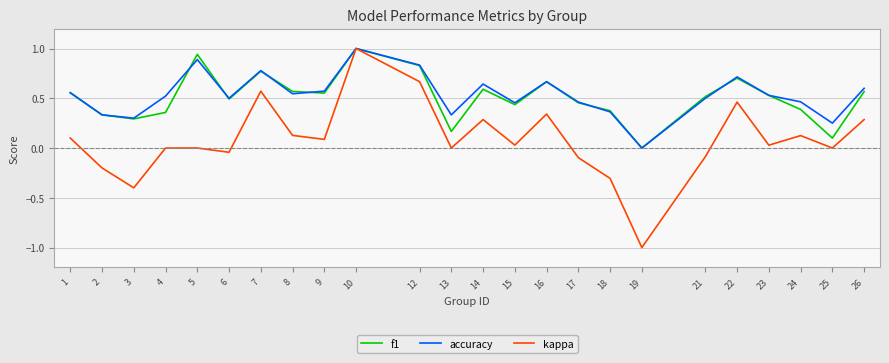

At which category is the sum across all series the highest?

10